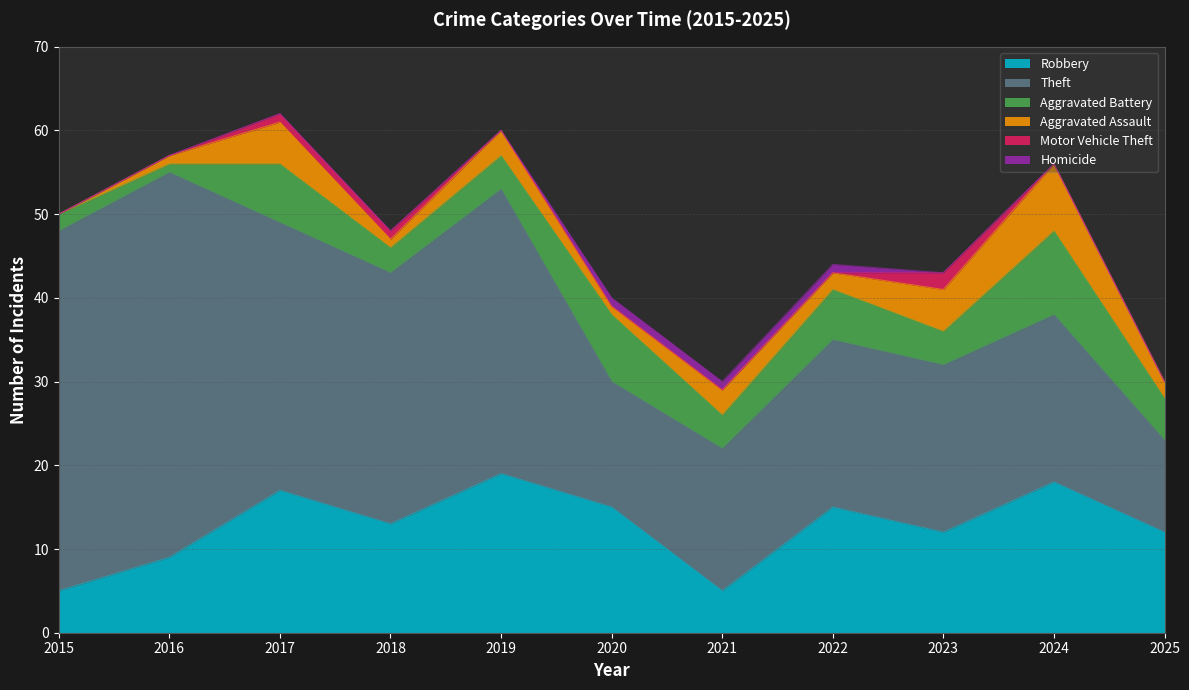

What is the sum of all Aggravated Assault values?

31